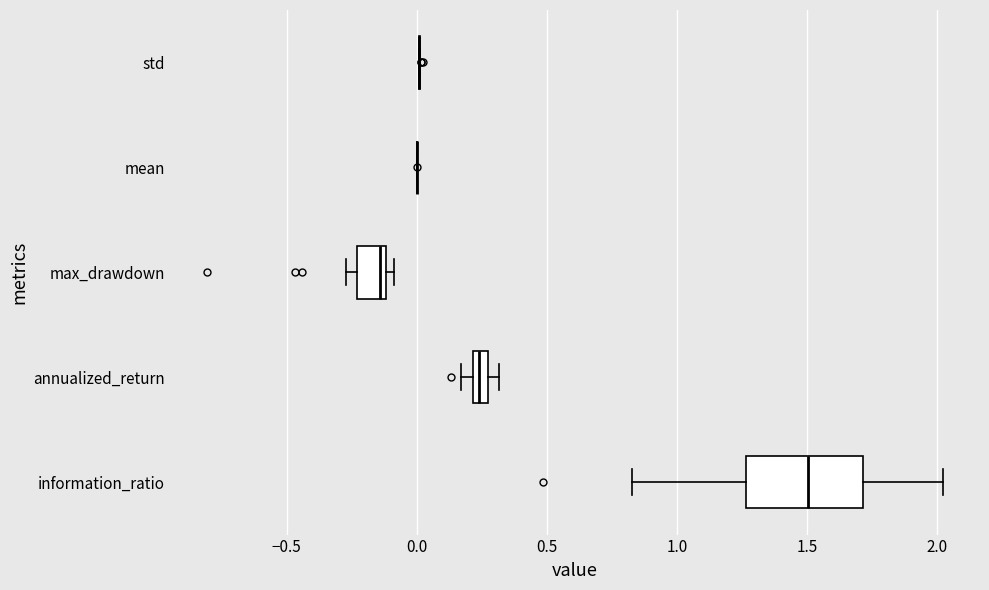

Where is the right edge of the box for information_ratio on the x-axis? The values are not printed on the chart, so give them approximately, as read against the axis.

1.70